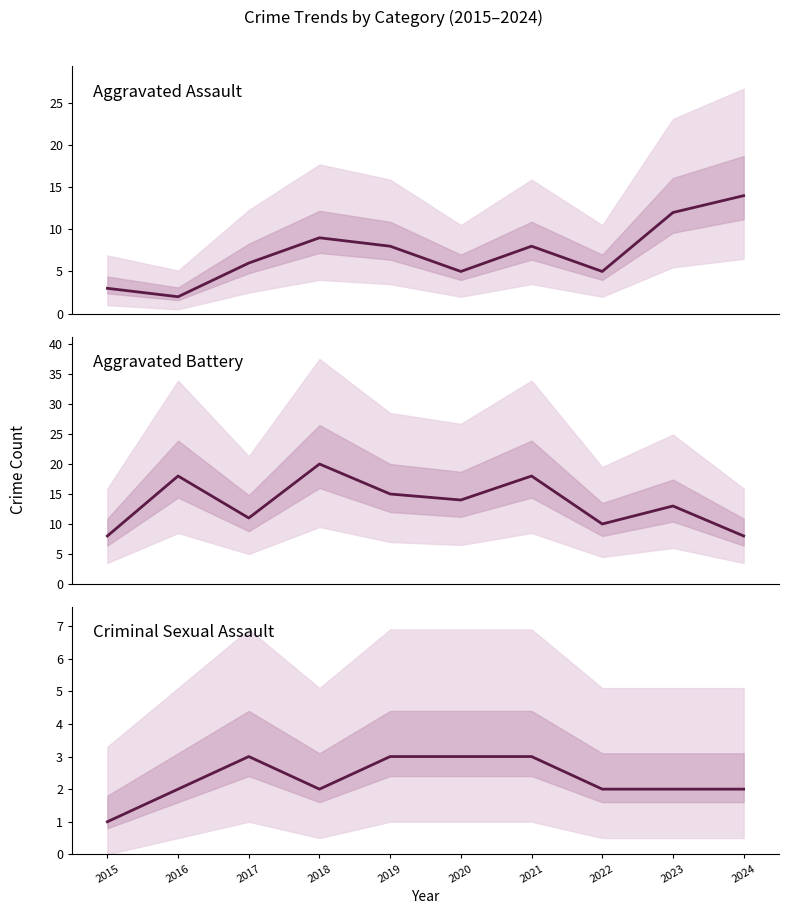

Rank the series by their average value, from lowest to highest.

Criminal Sexual Assault, Aggravated Assault, Aggravated Battery